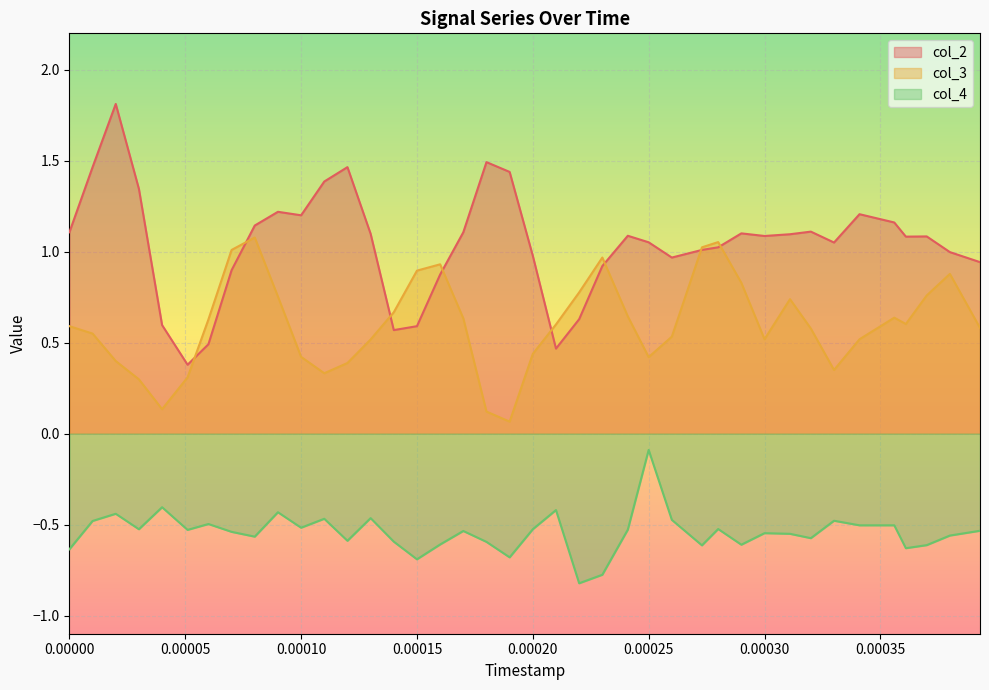

True or false: col_3 and col_4 intersect in this chart.

False